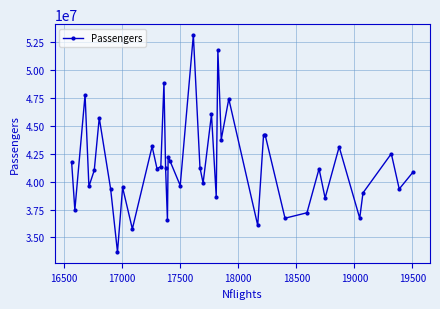

What is the minimum value shown in the chart?

33688621